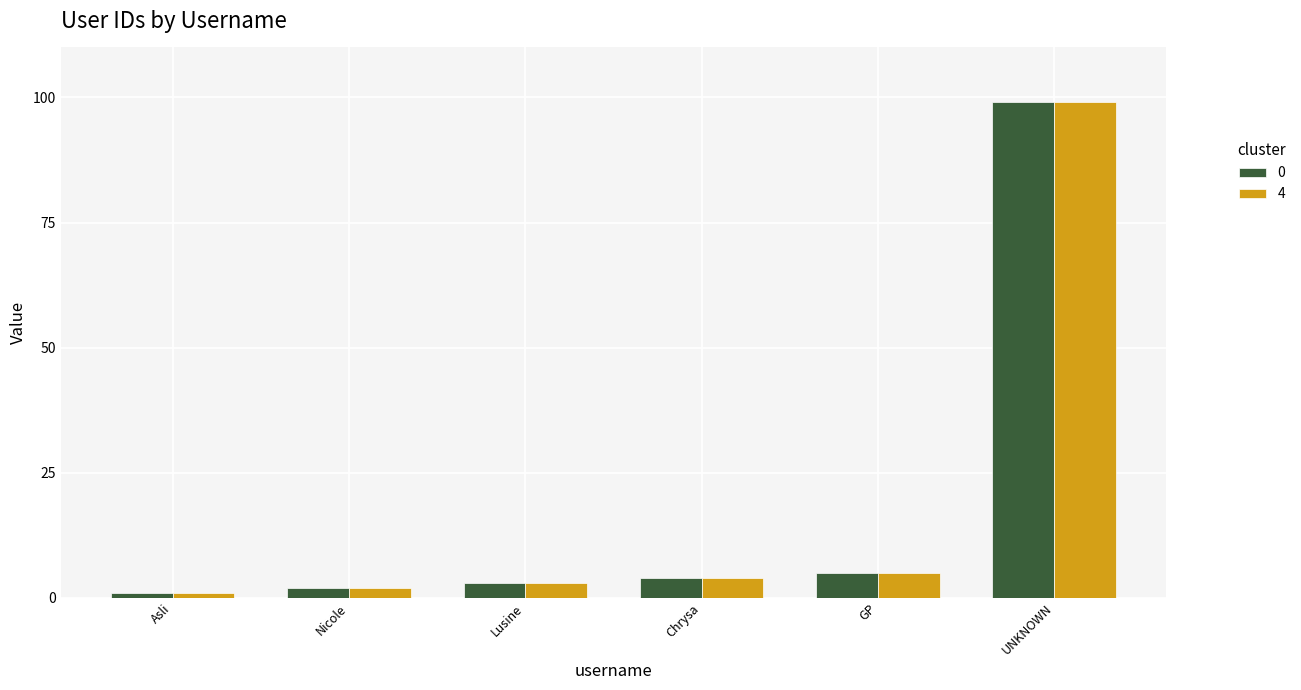

What is the minimum value shown in the chart?

1